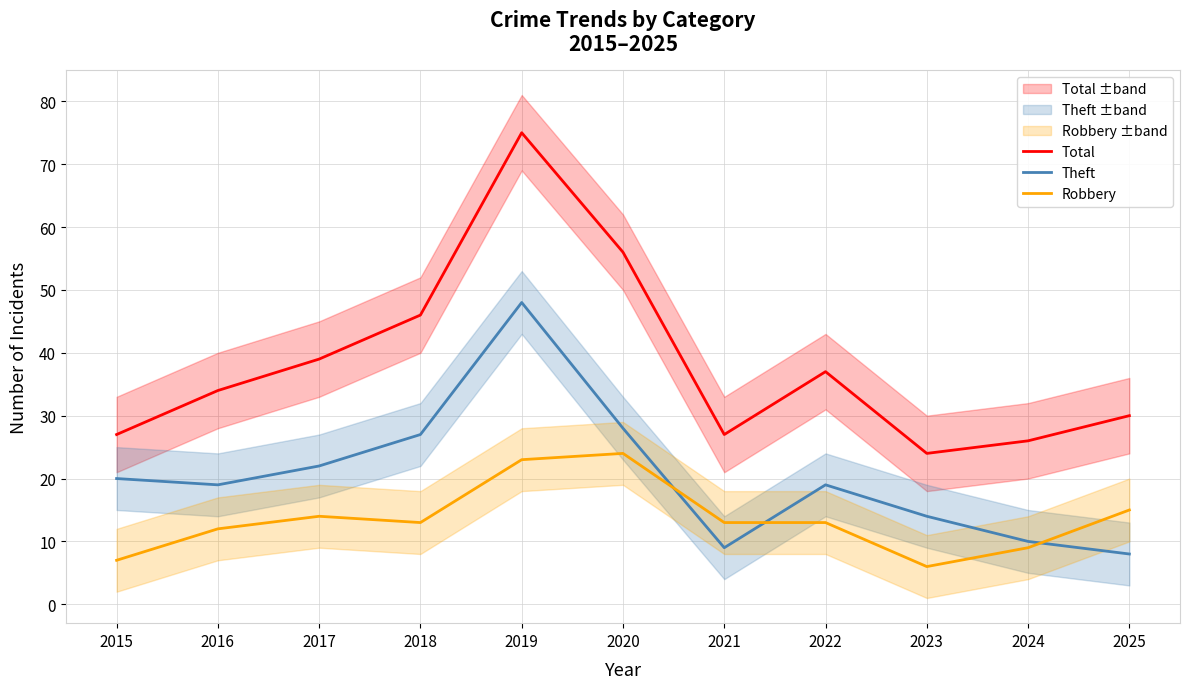

Reading left to right, list all the values displayed in this chart.

Total: 27	34	39	46	75	56	27	37	24	26	30
Theft: 20	19	22	27	48	28	9	19	14	10	8
Robbery: 7	12	14	13	23	24	13	13	6	9	15